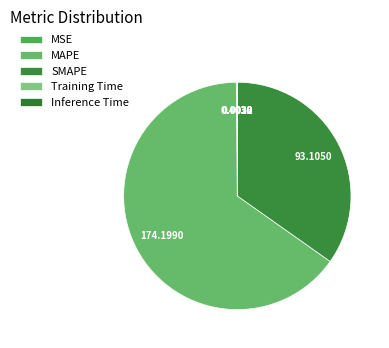

The Inference Time slice represents 1% of the pie. True or false?

False